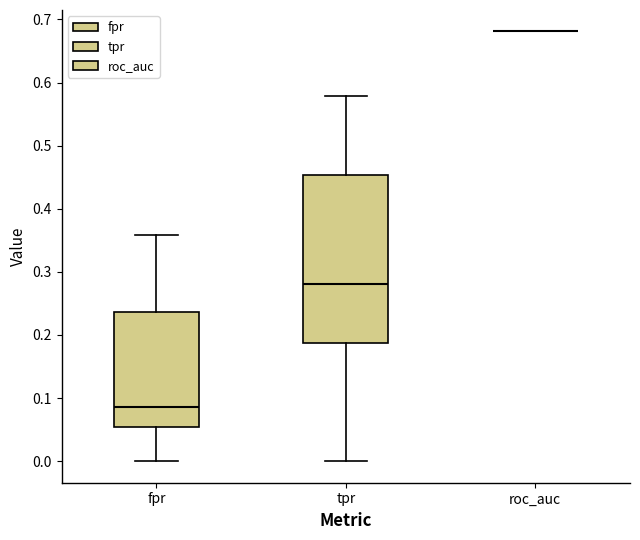

Which box is the tallest, from its lower edge to its upper edge?

tpr